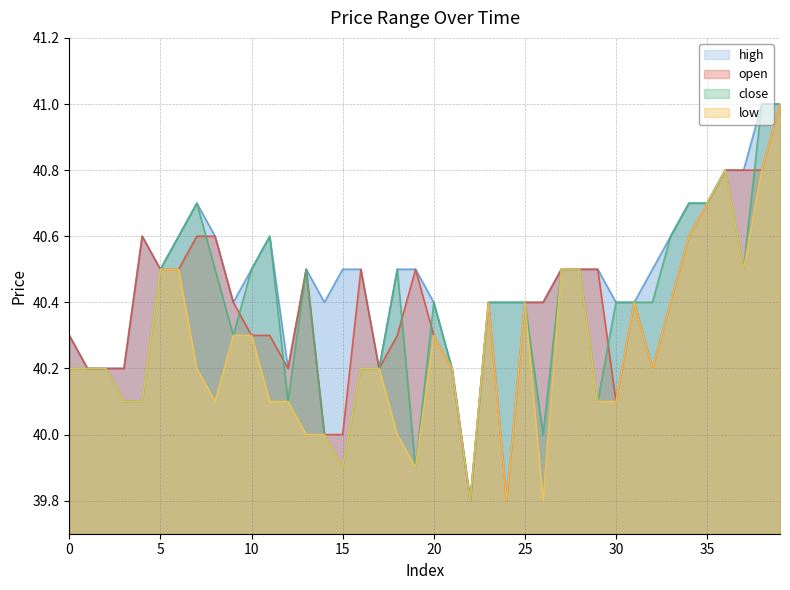

At which category does the chart reach its peak across all series?

38